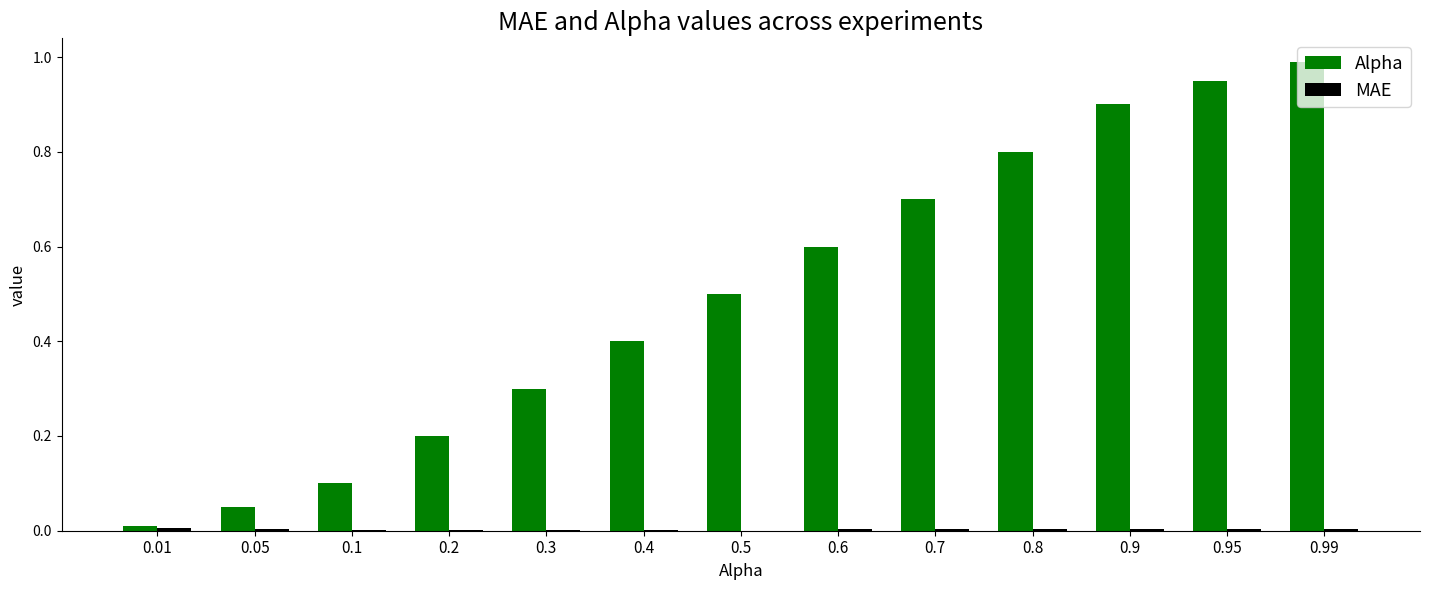

Which series has the largest total across all categories?

Alpha